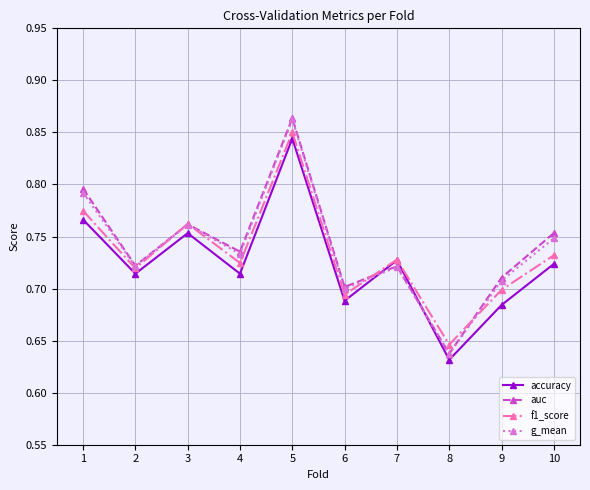

At which label is f1_score closest to 0?

8